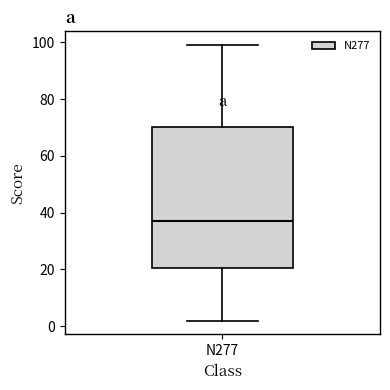

Read this box plot against the y-axis: the position of the median line, the range covered by the box, and the ends of both whiskers. The values are not printed on the chart, so give them approximately, as read against the axis.

median 38, box 20 to 70, whiskers 2 to 100